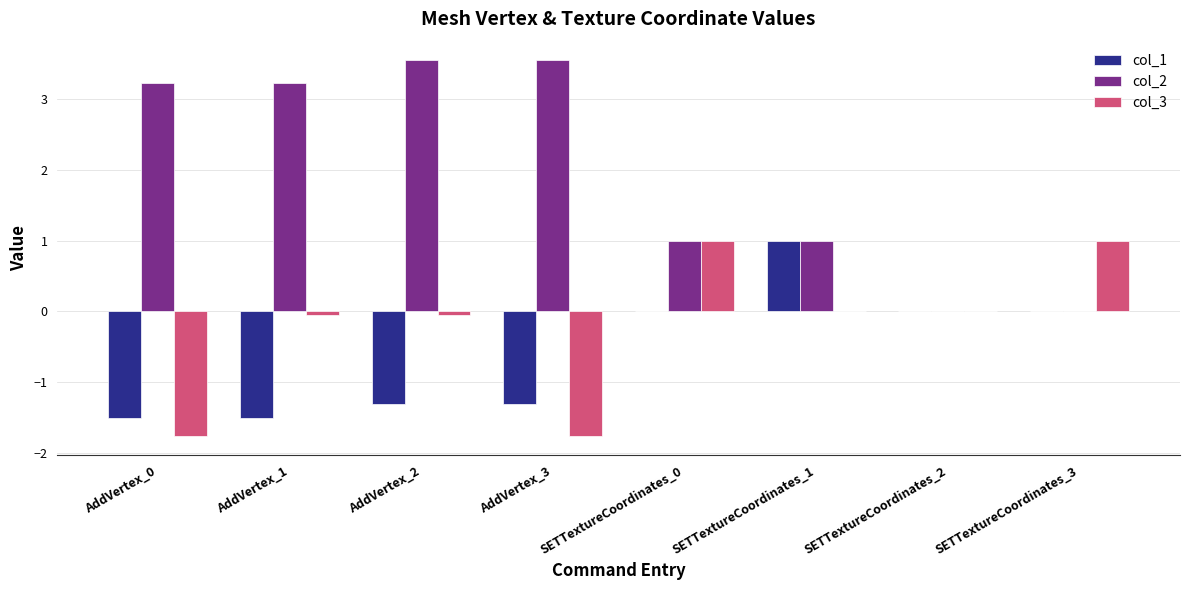

Is it true that col_3 equals 1.6 at SETTextureCoordinates_0?

False